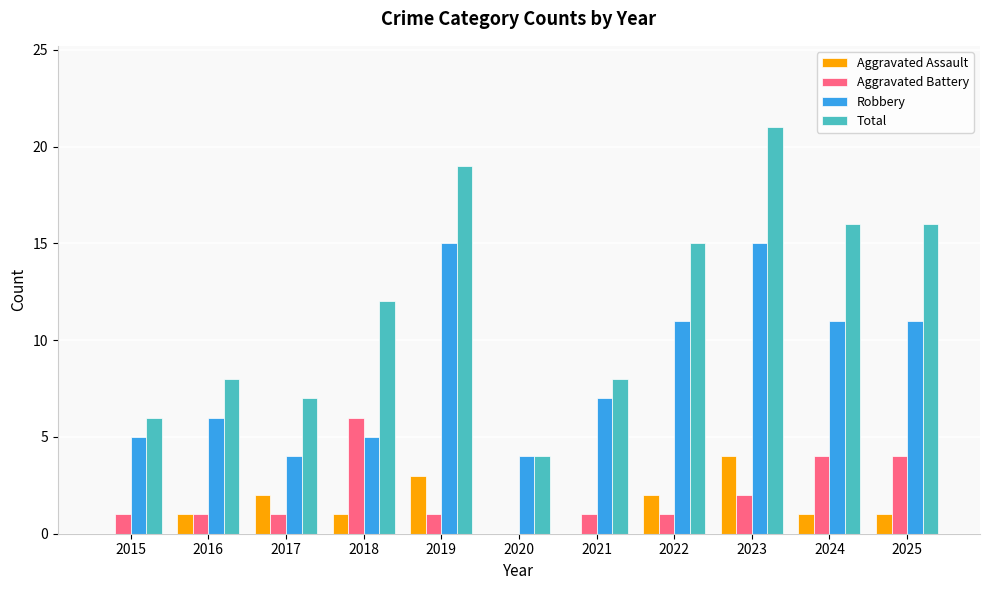

What is the sum of the Total values at 2021 and 2016?

16